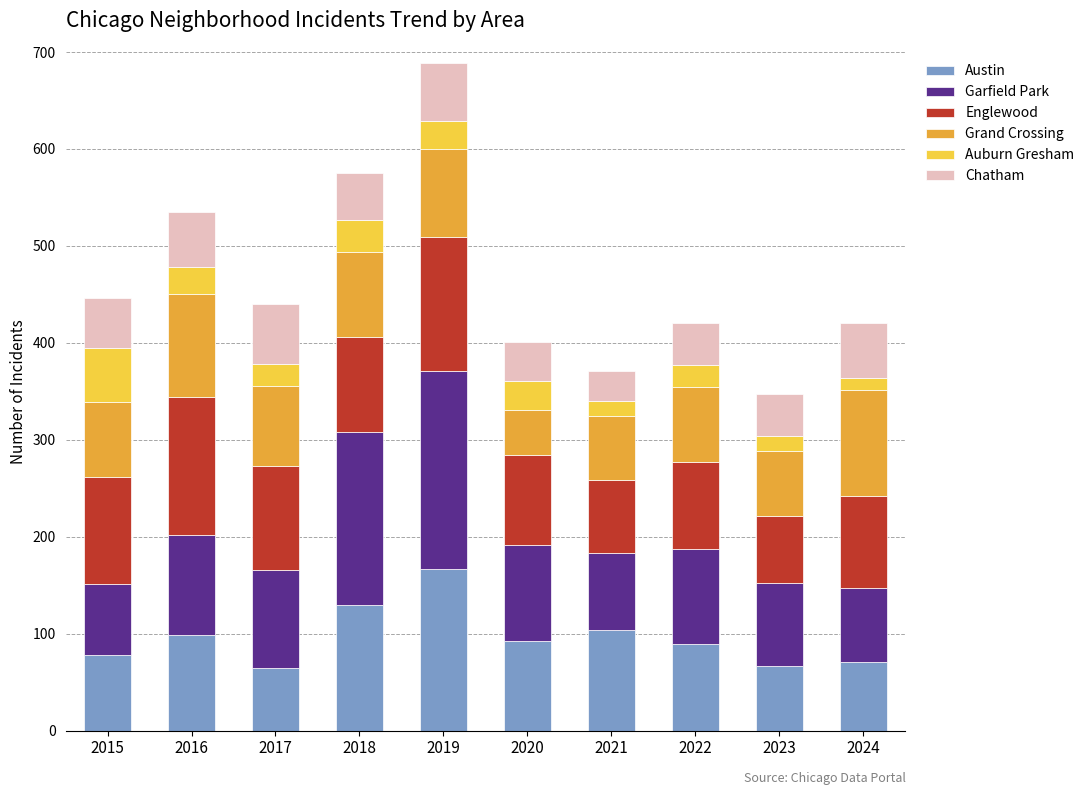

The Austin series shows 67 at 2023. True or false?

True